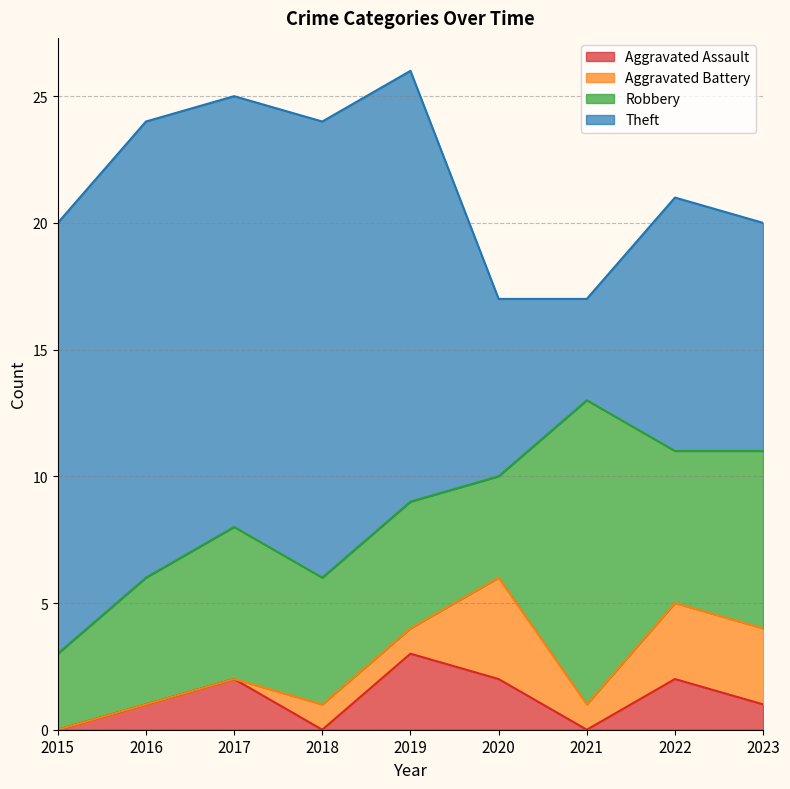

At which category is the sum across all series the highest?

2019